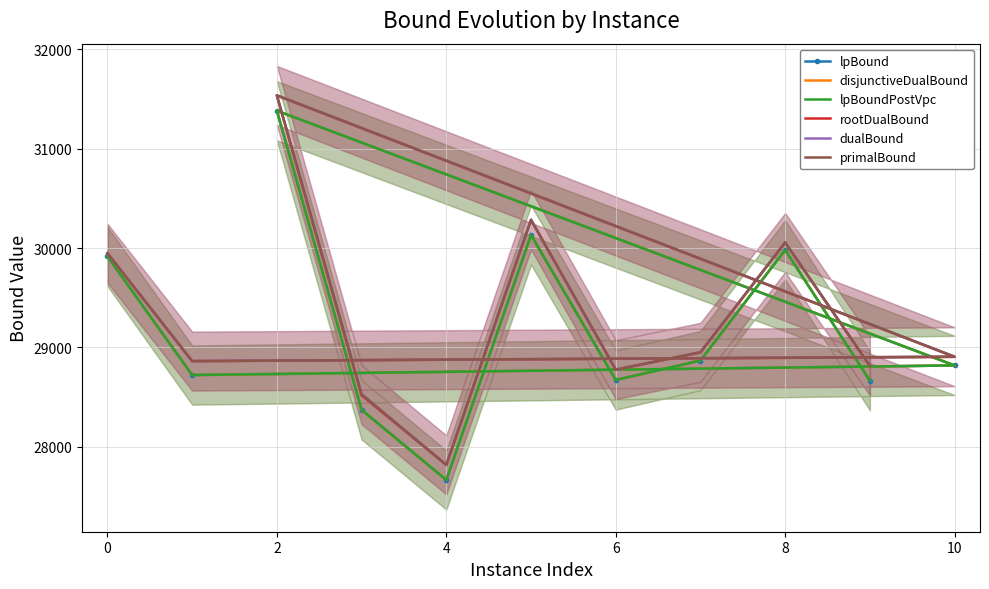

Between 10 and 6, which series saw the biggest shift?

lpBound